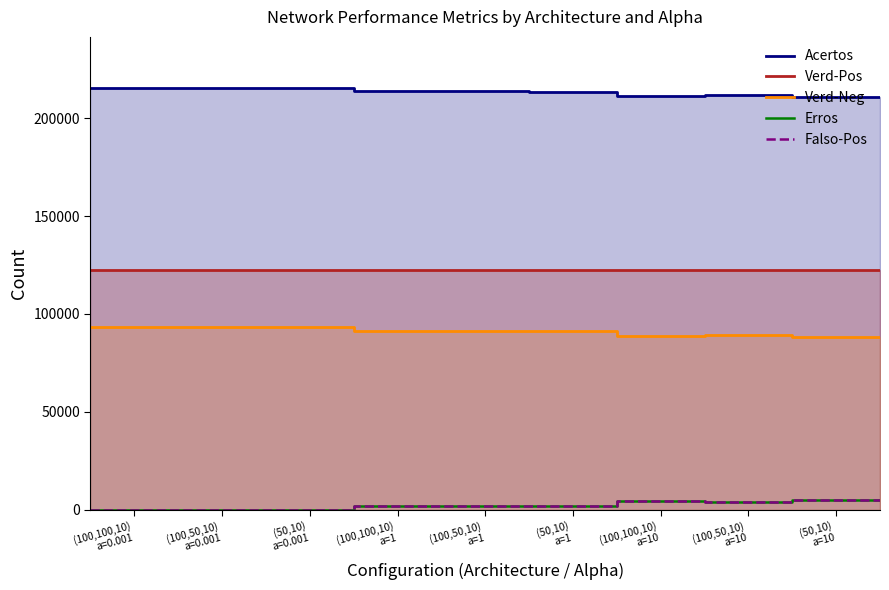

The Verd-Pos series shows 58216 at 10. True or false?

False